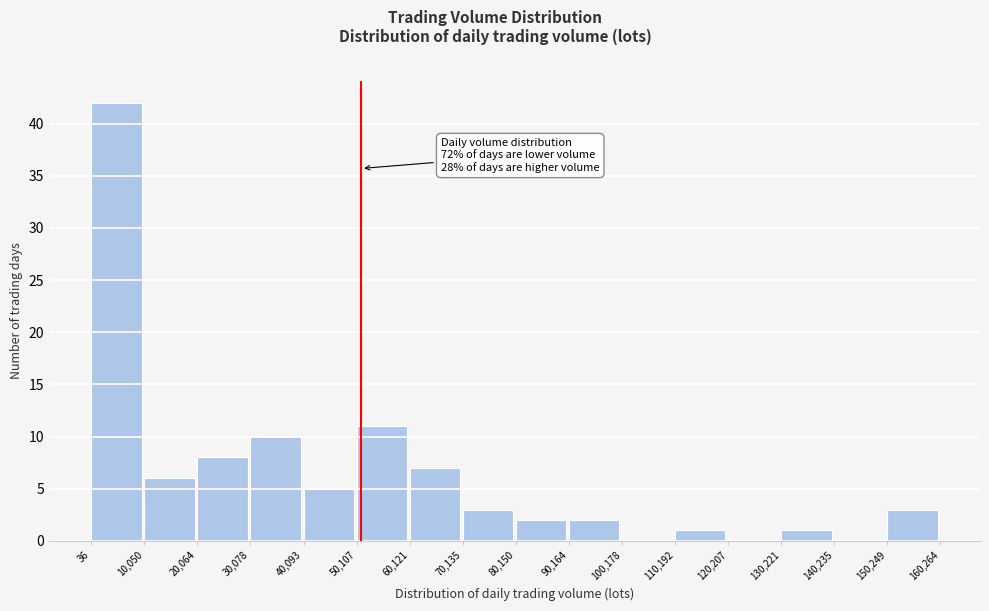

Over which range of the x-axis is the bar tallest?

36 to 10,050